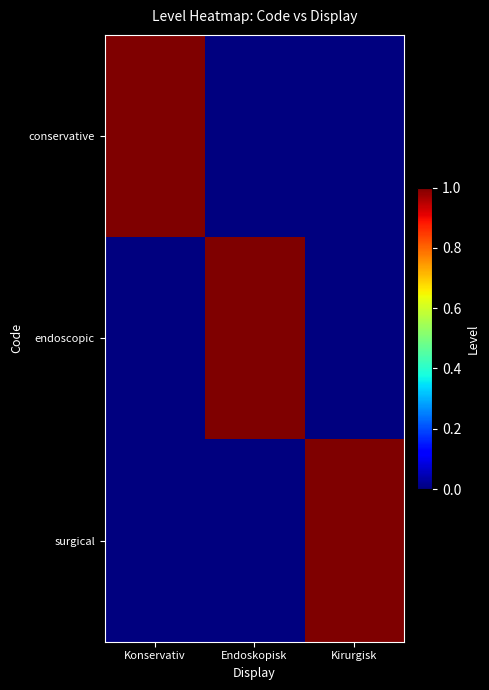

Rank the series at Endoskopisk from lowest to highest value.

conservative, surgical, endoscopic